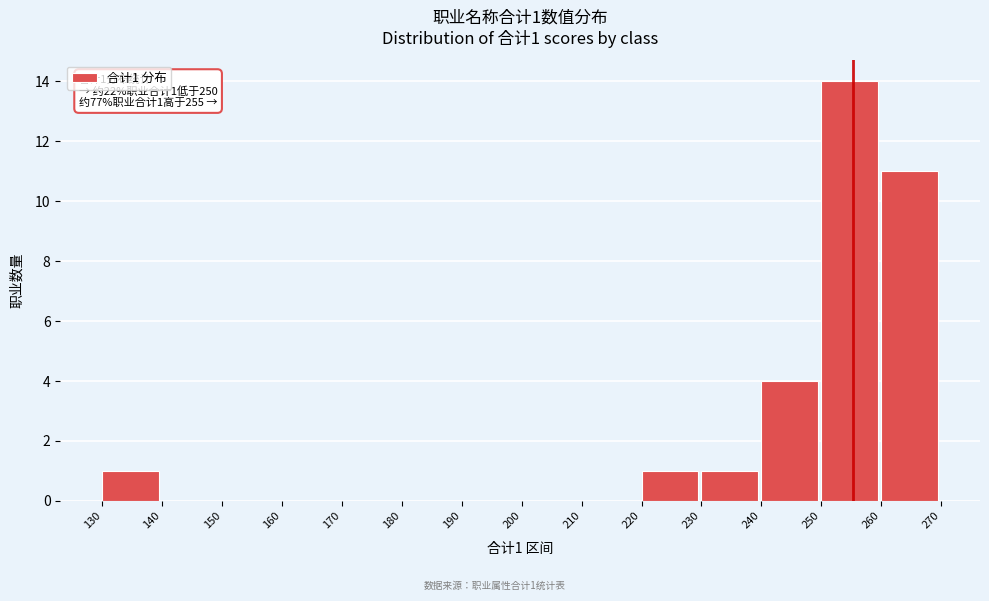

Which range on the x-axis has the tallest bar?

250 to 260